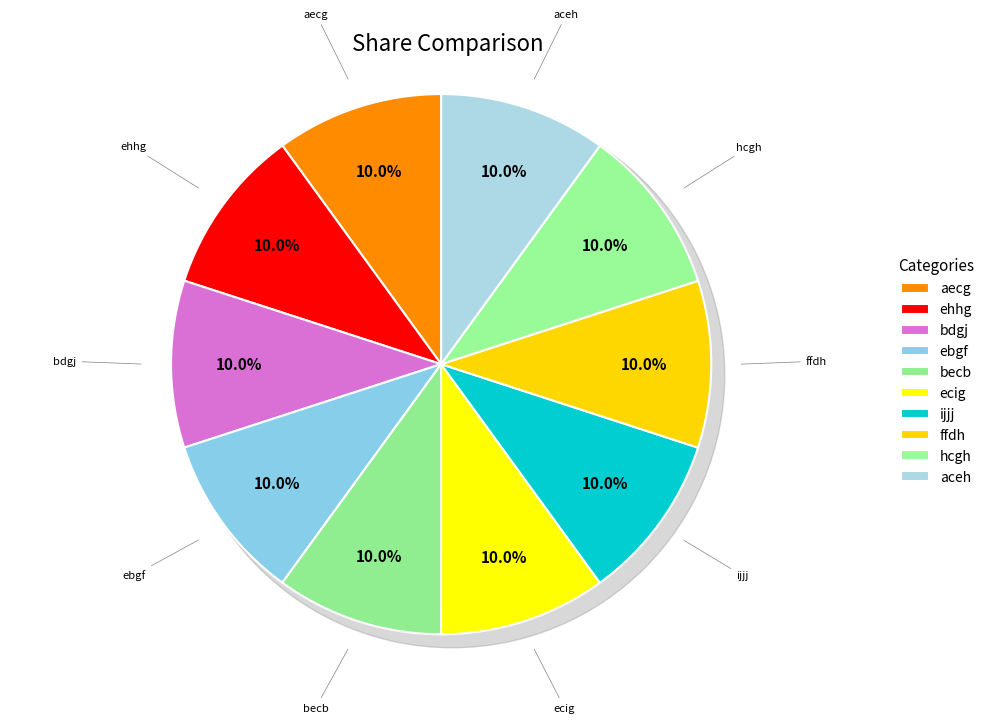

Which slice is the largest?

aceh